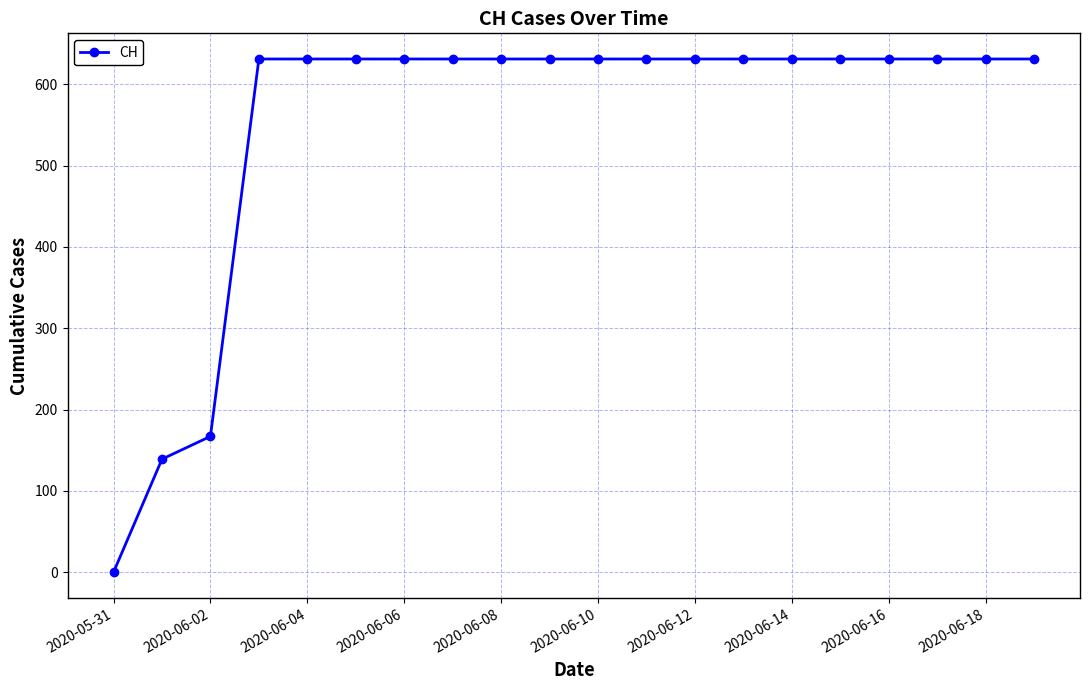

How many lines are shown in the chart?

1